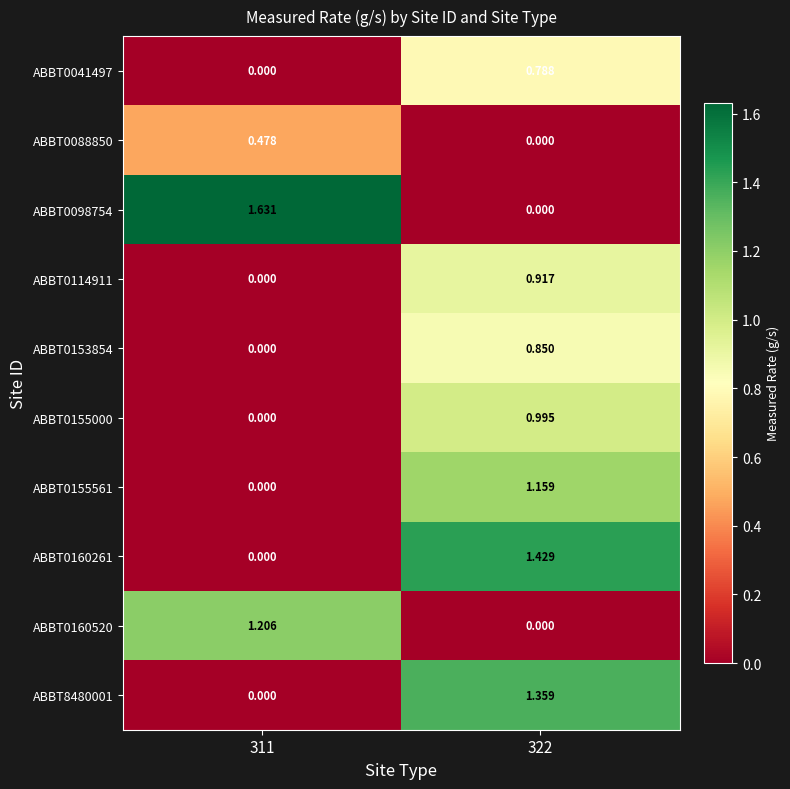

Is the value of ABBT0098754 at 311 greater than the value of ABBT0155000 at 322?

Yes